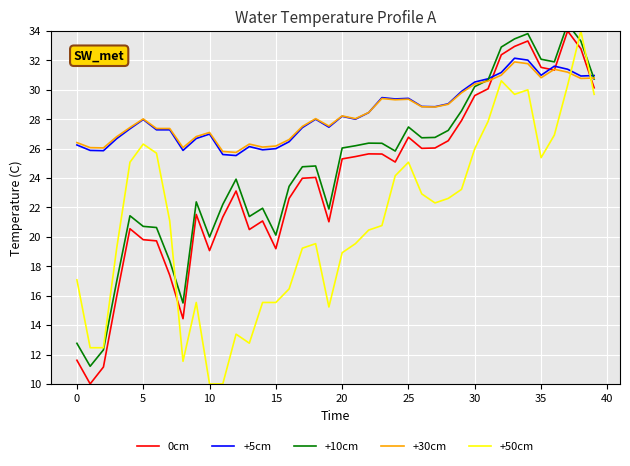

True or false: +50cm has a value of 18.4 at 13.

False